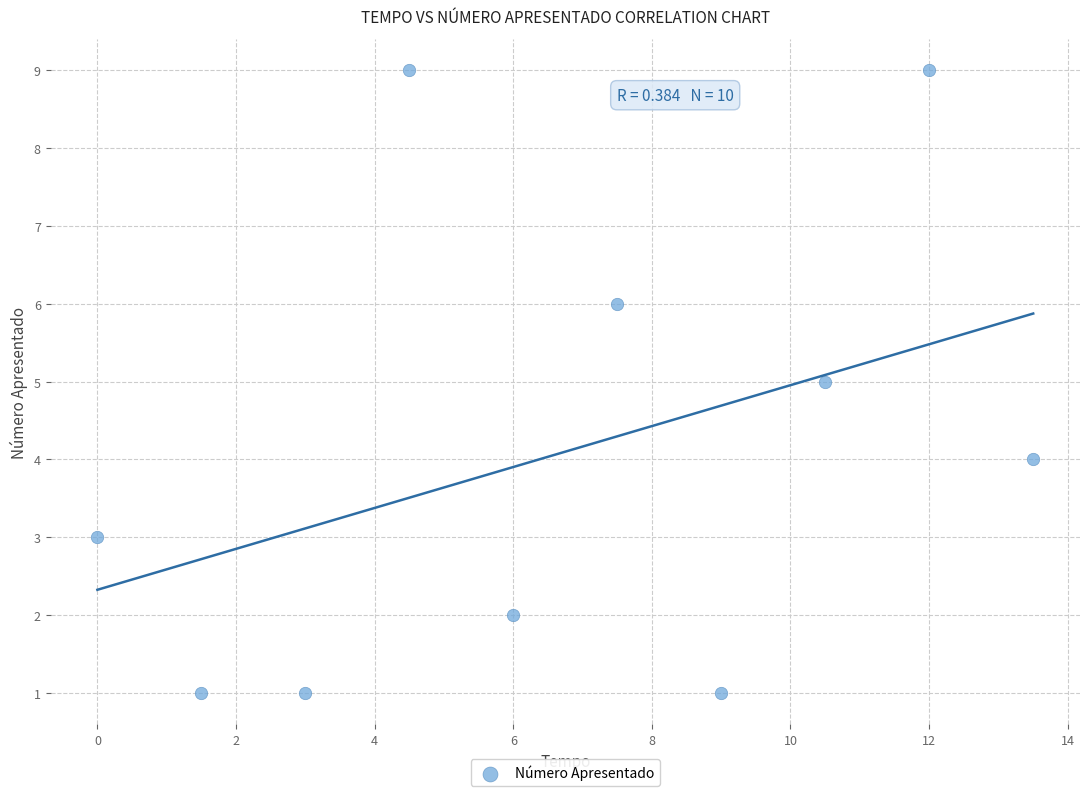

What is the average Y value?

4